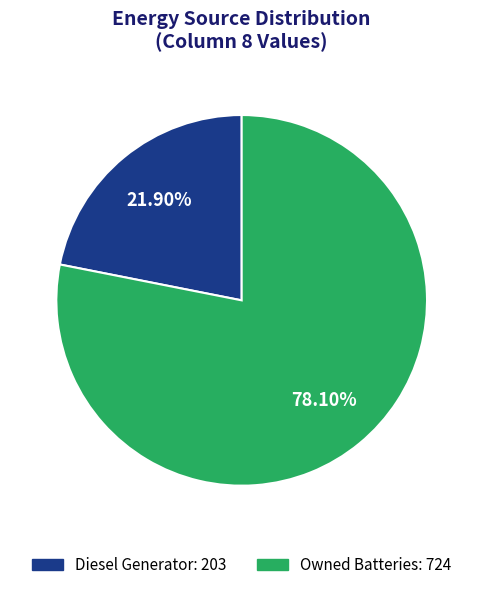

Does any single category account for the majority?

Yes